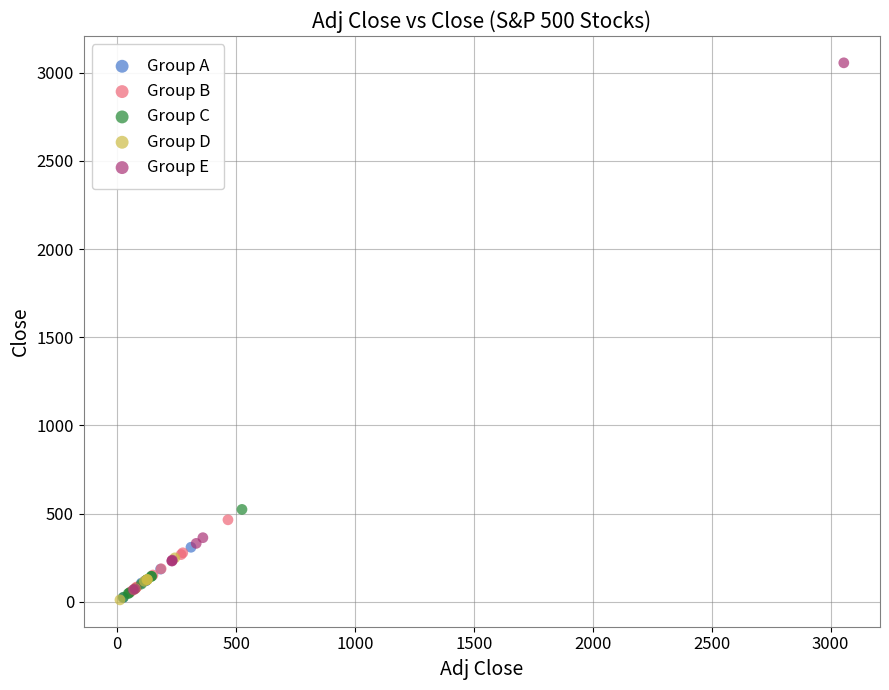

Which series reaches the maximum Y coordinate?

Group E